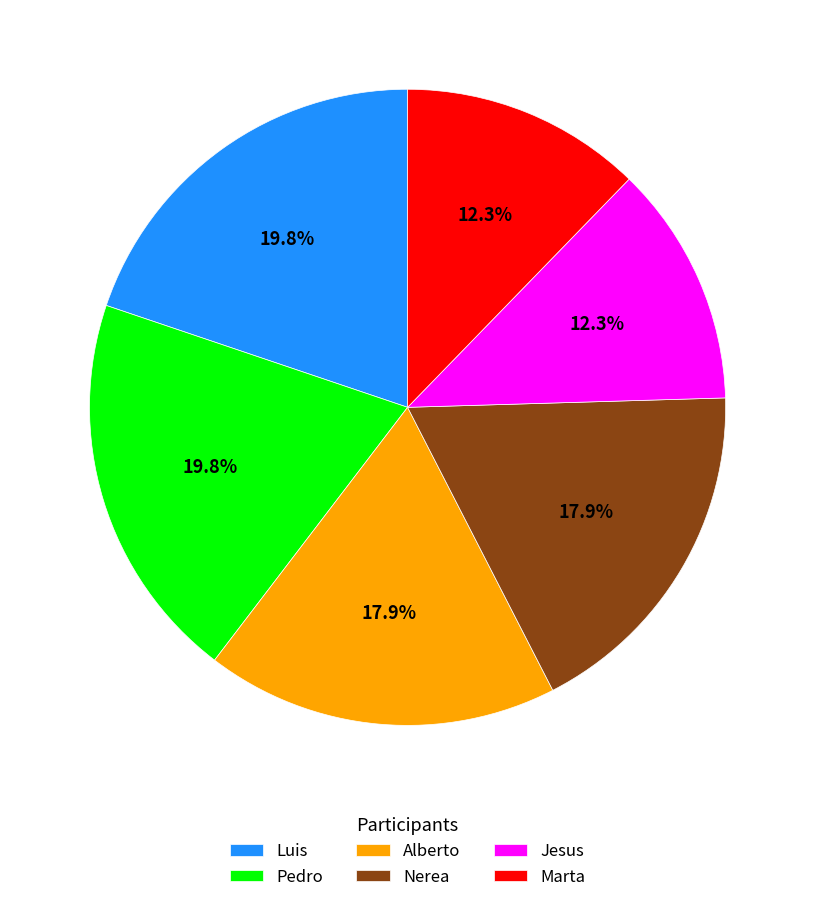

How much of the chart is everything except Marta?

87.7%